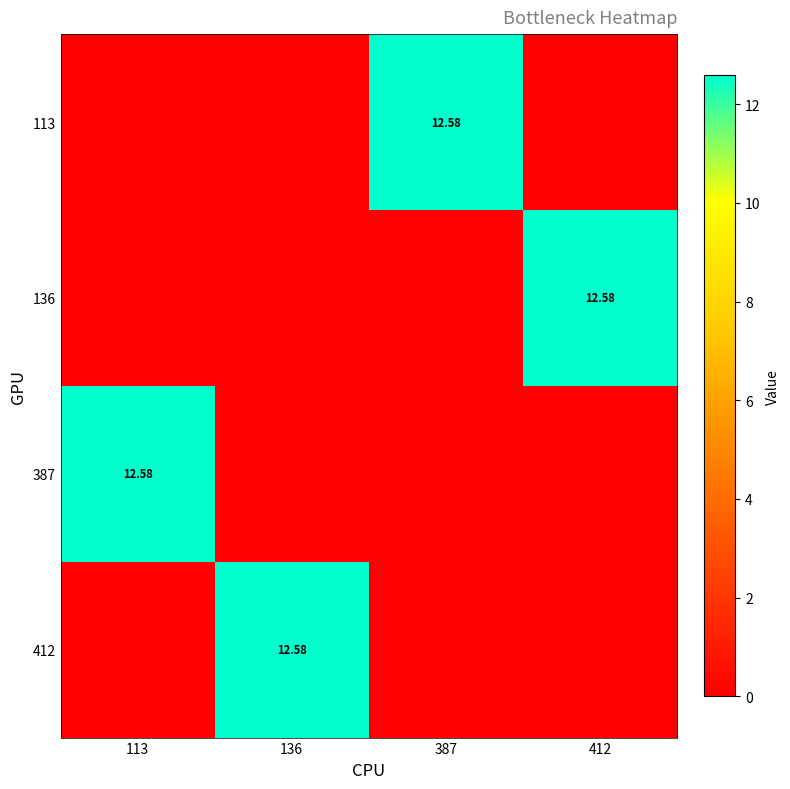

Which series has the largest total across all categories?

113